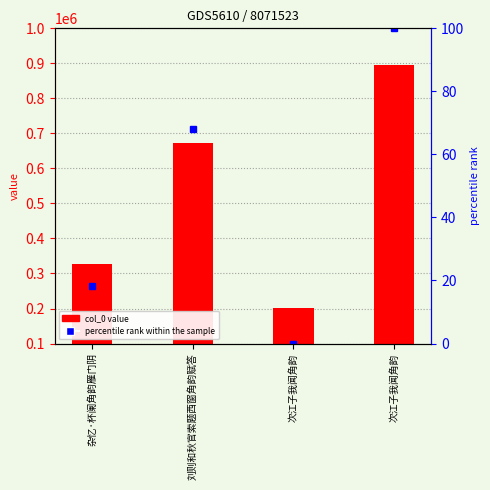

How many values in percentile rank within the sample are above zero?

3